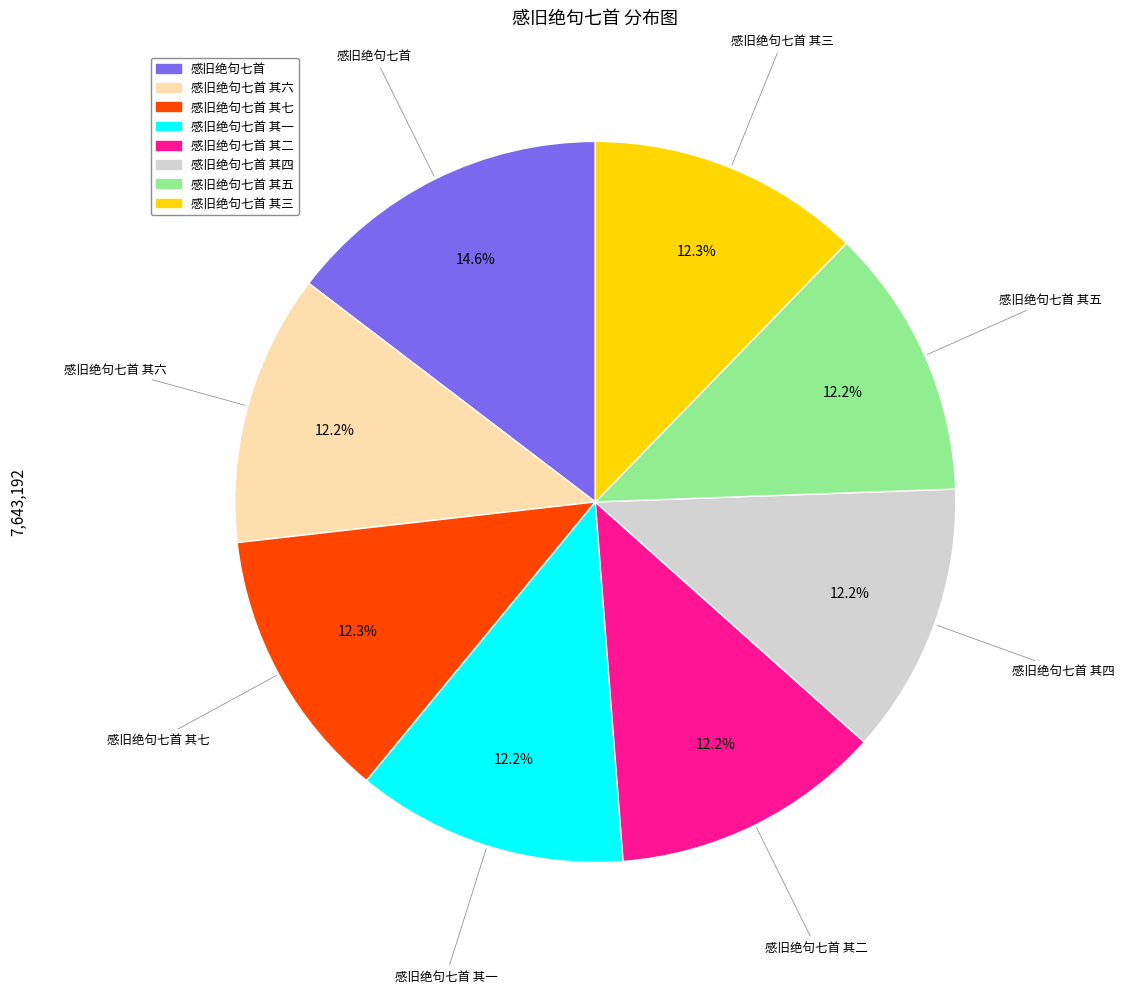

Is there a majority slice in this chart?

No